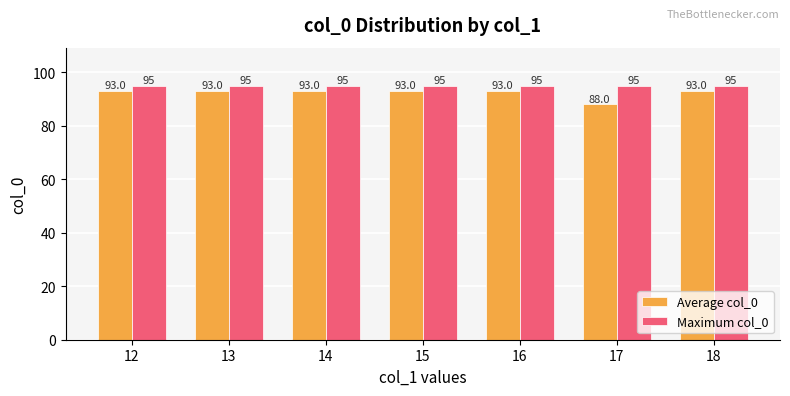

What value does the Maximum col_0 series have at 13?

95